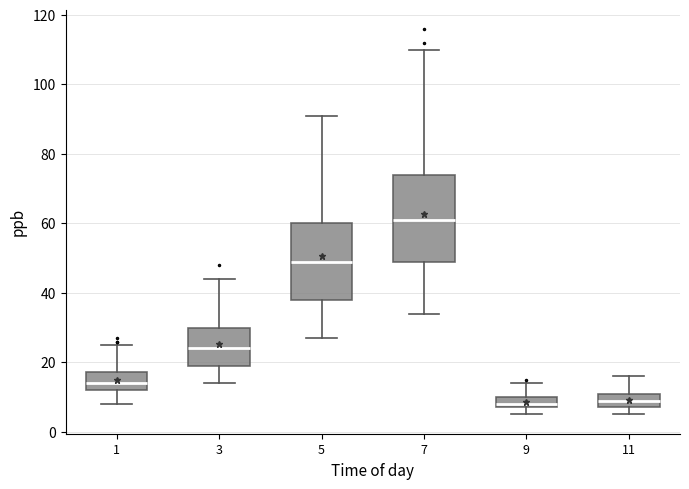

Which box's median line is the highest?

7